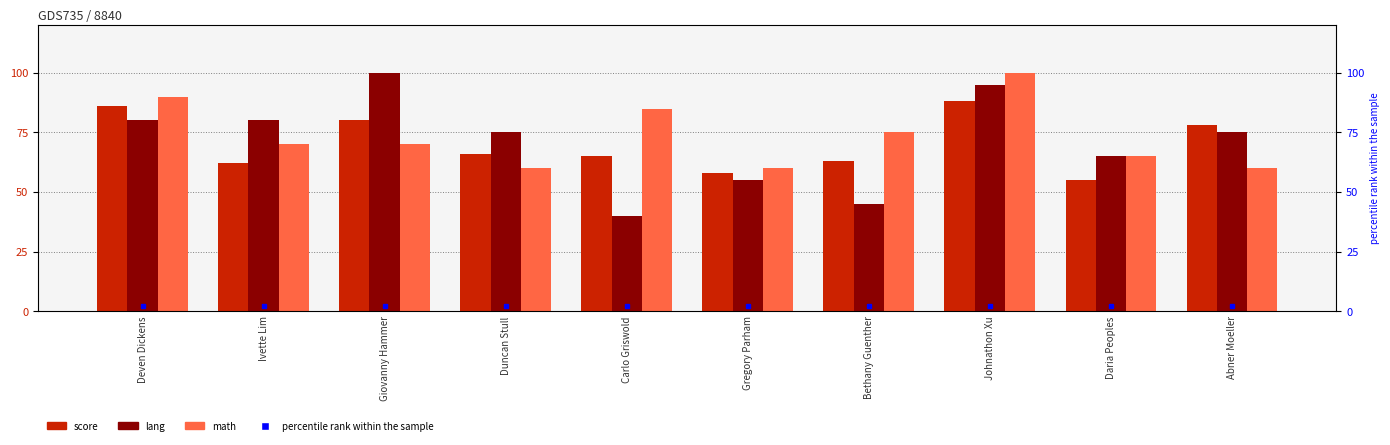

What is the label of the 3rd bar from the left?

Giovanny Hammer